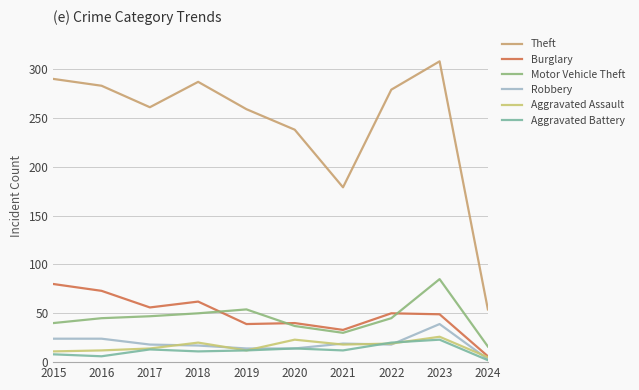

Is the value of Robbery at 2020 greater than the value of Aggravated Battery at 2023?

No